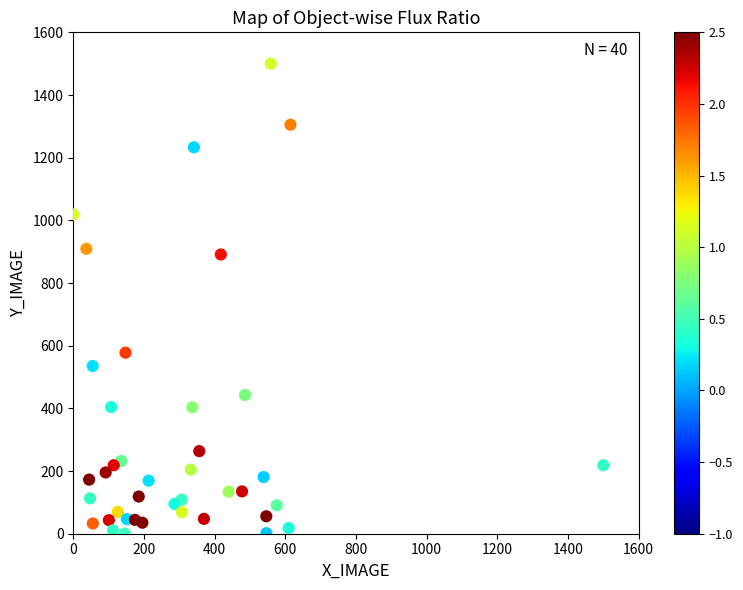

What Y value in the scatter plot is closest to 750?

891.2